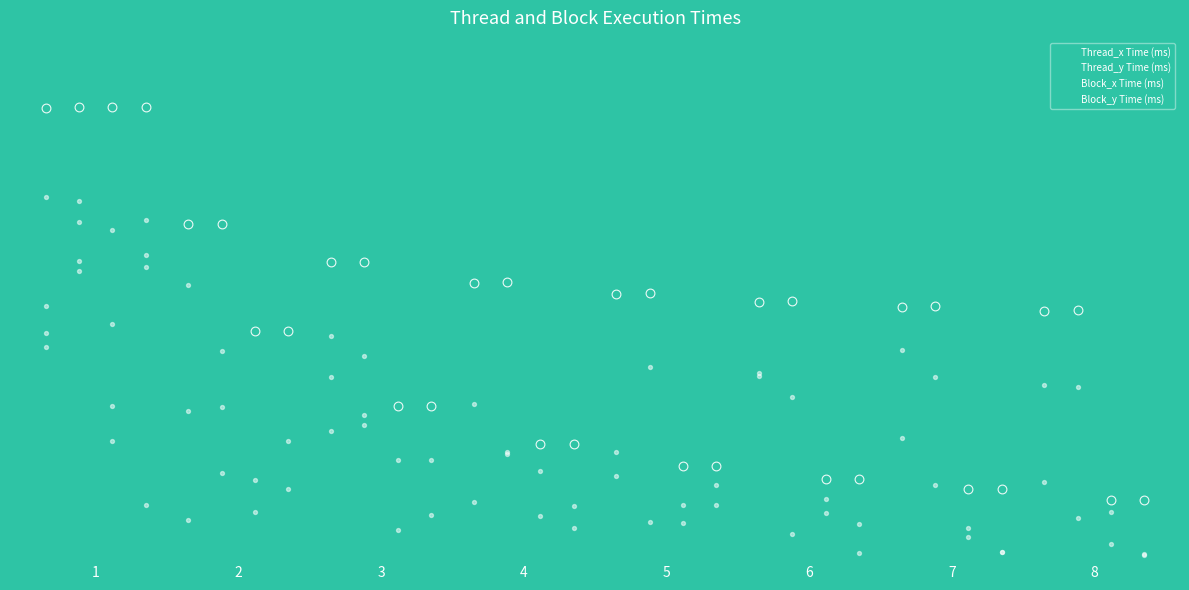

What is the total value across all series at 8?

775.1